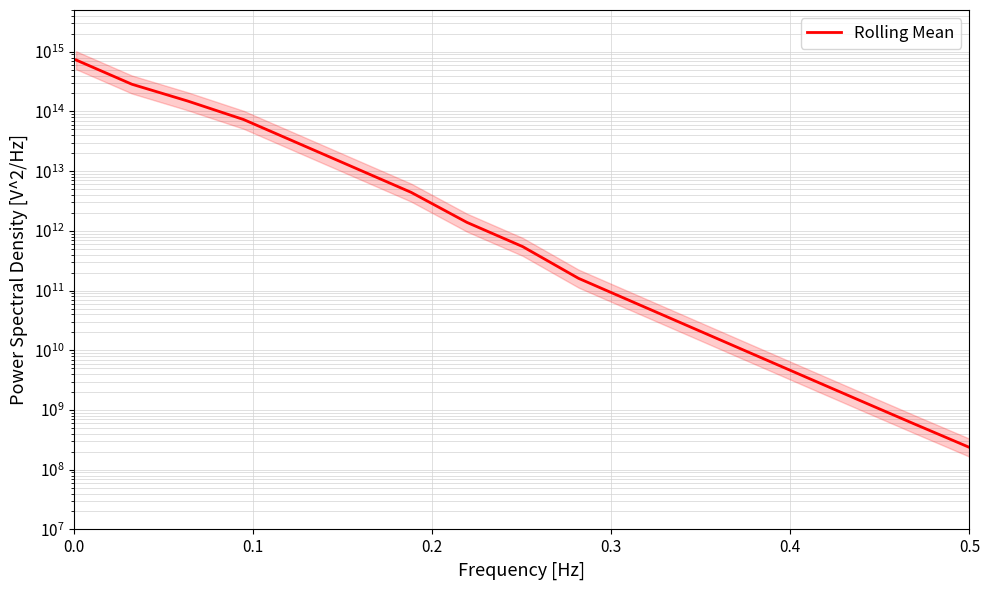

What is the average value?

75451621454372.2